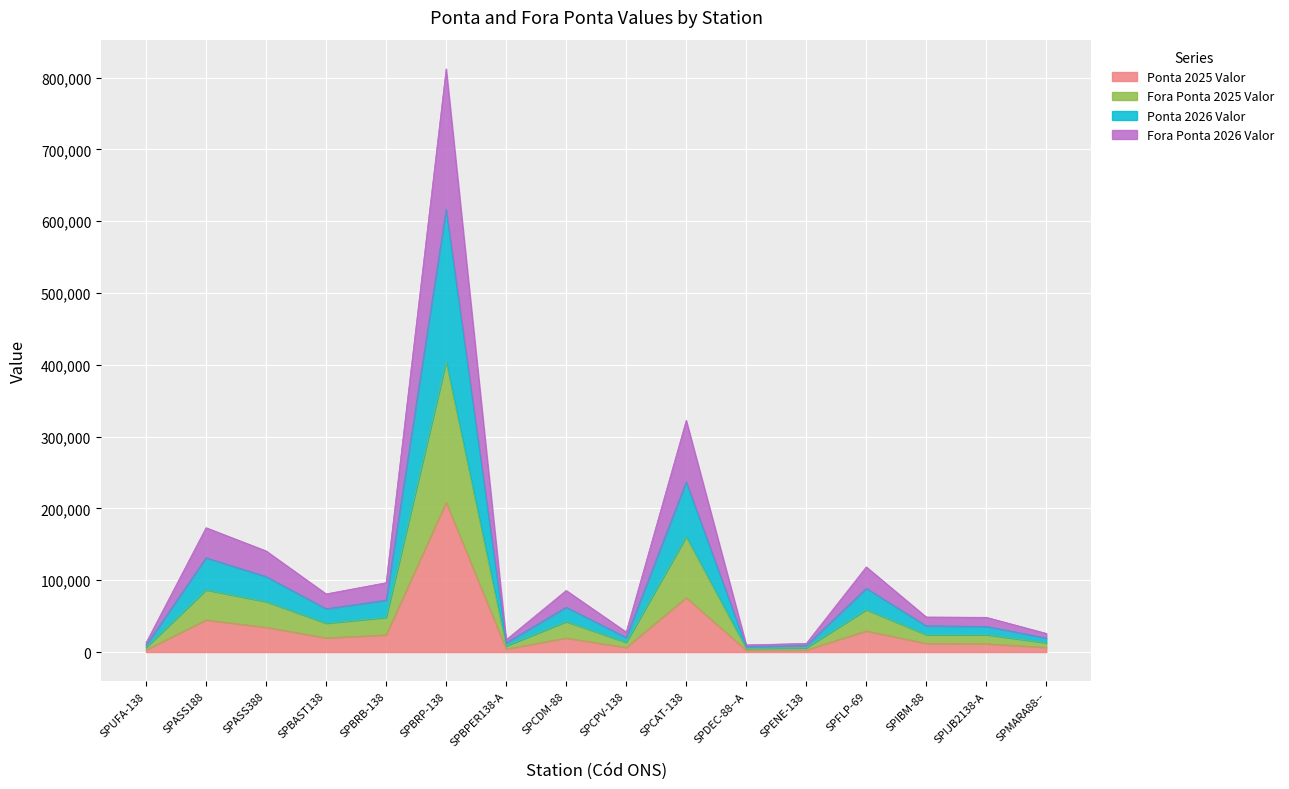

At which label does Ponta 2025 Valor reach its peak?

SPBRP-138